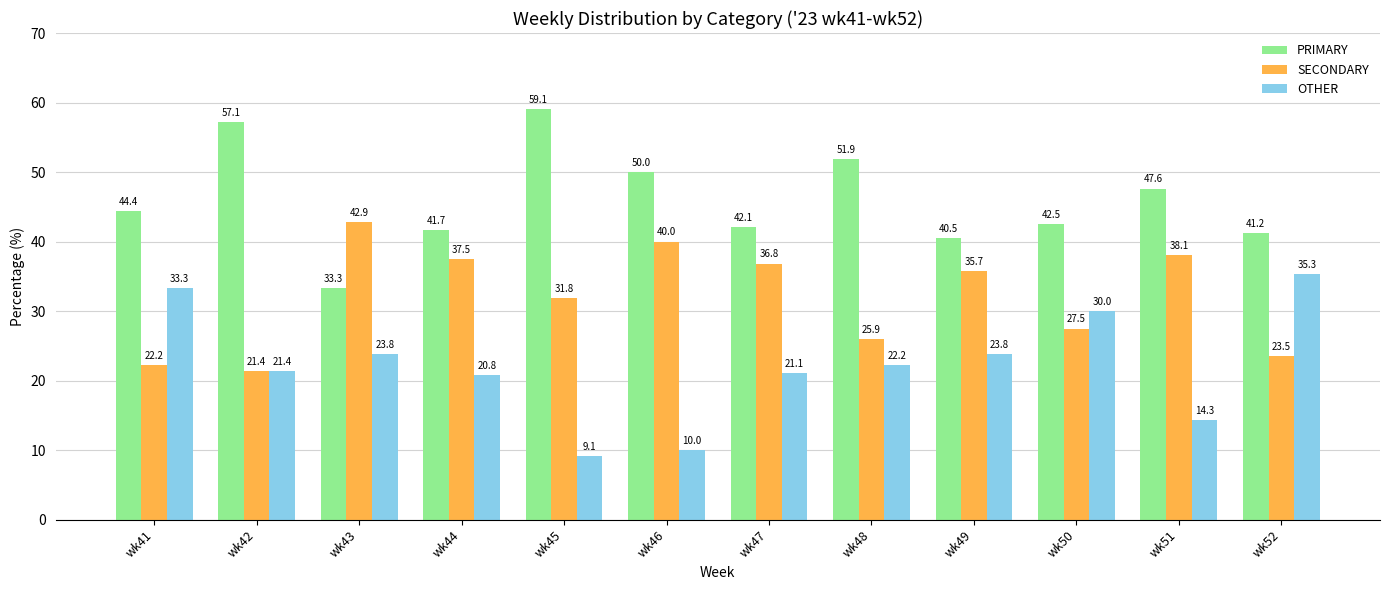

Which series changed the most between wk46 and wk47?

OTHER